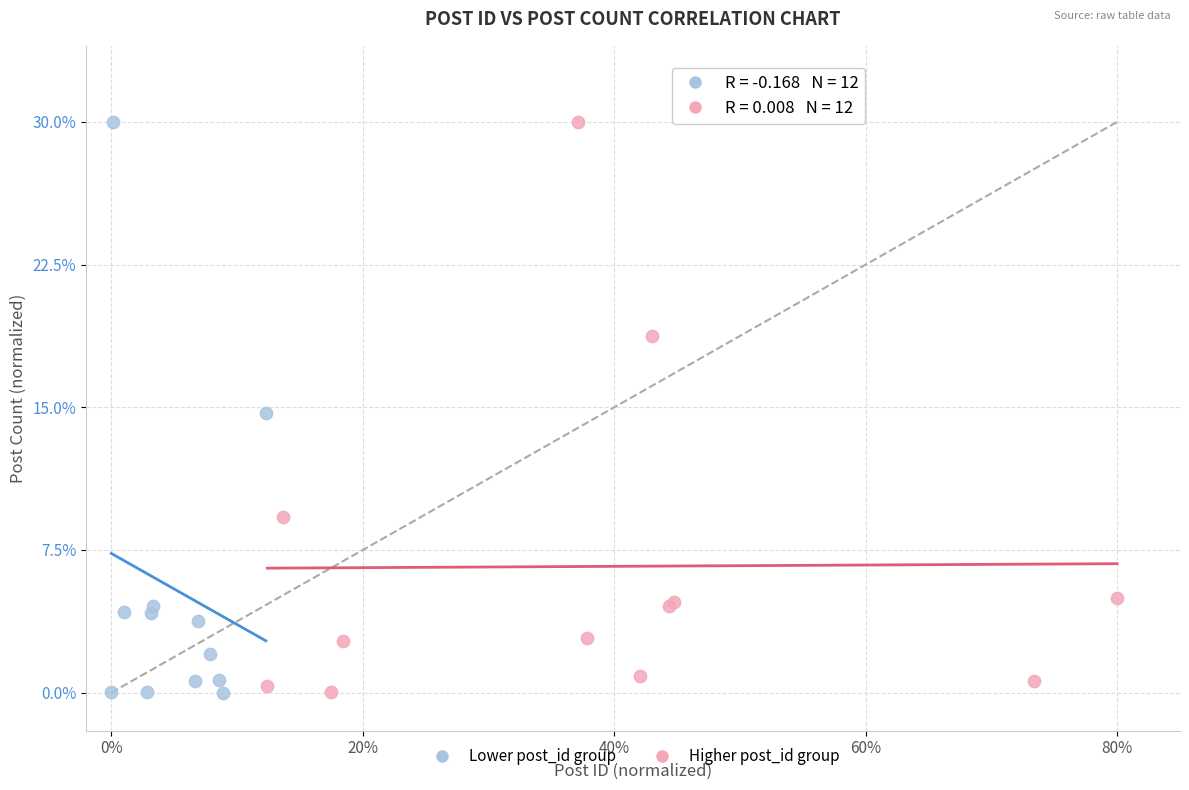

What are all the series names shown in the legend?

Lower post_id group, Higher post_id group